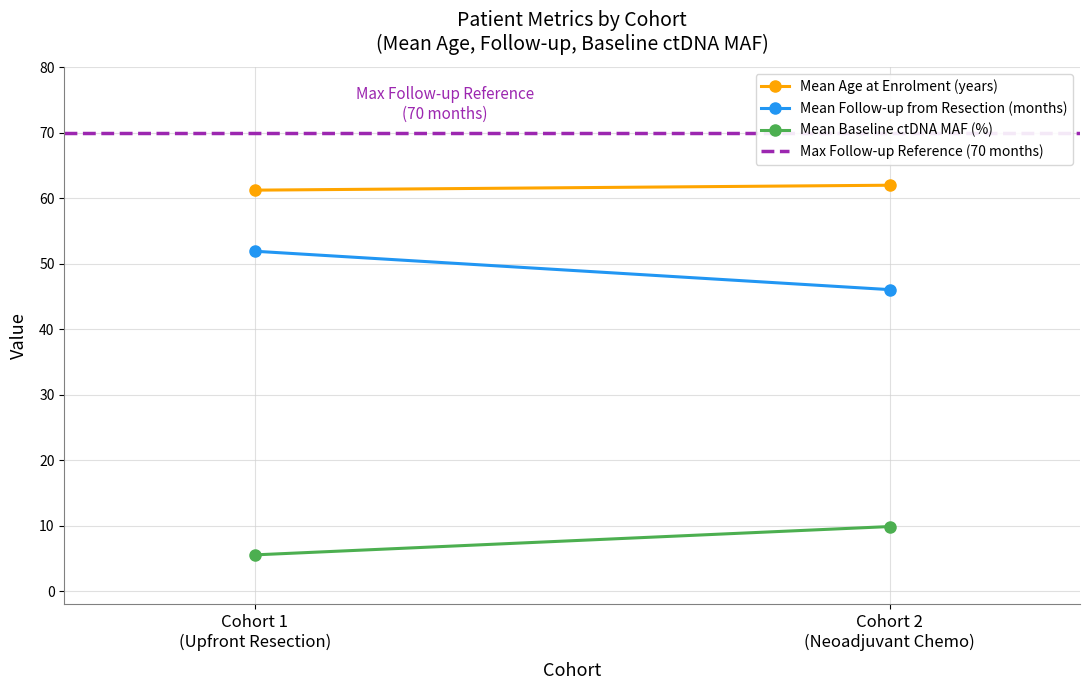

Which has a higher value, Cohort 1
(Upfront Resection) or Cohort 2
(Neoadjuvant Chemo)?

Cohort 2
(Neoadjuvant Chemo)